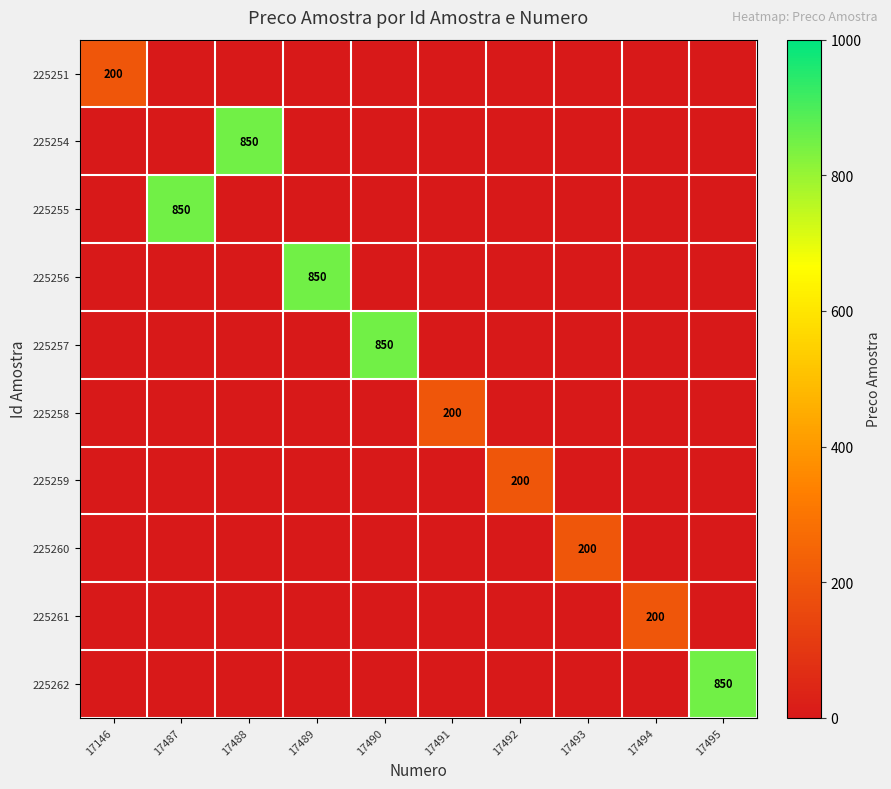

True or false: 225258 has a value of 200 at 17491.

True